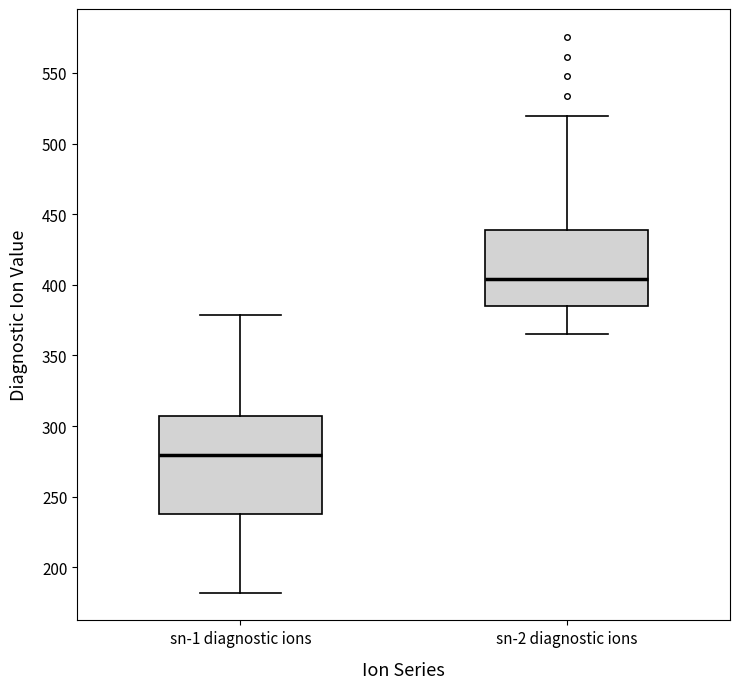

Where is the lower edge of the box for sn-2 diagnostic ions on the y-axis? The values are not printed on the chart, so give them approximately, as read against the axis.

385